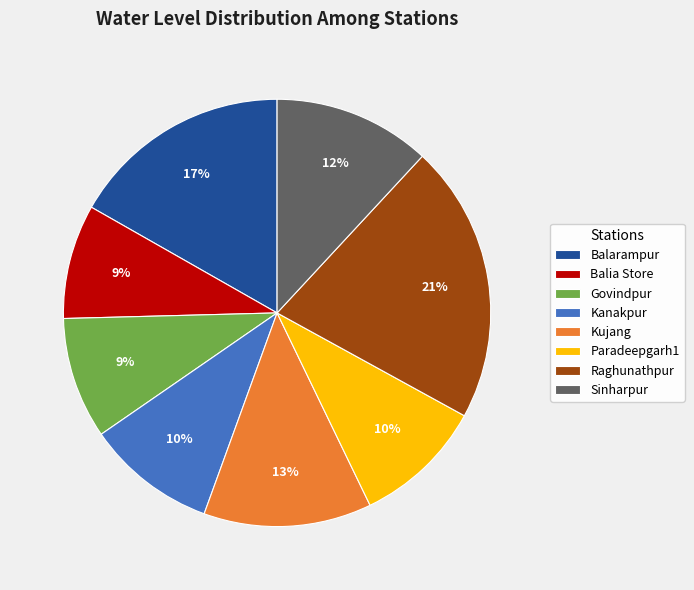

To the nearest percent, what portion does Raghunathpur represent?

21%